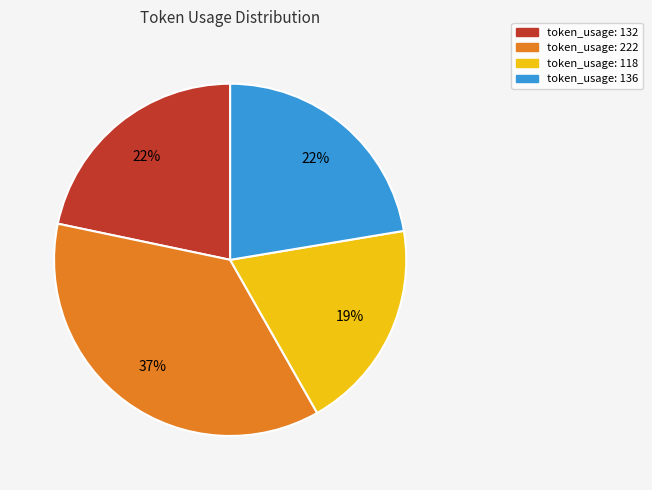

Count the number of slices in the pie.

4